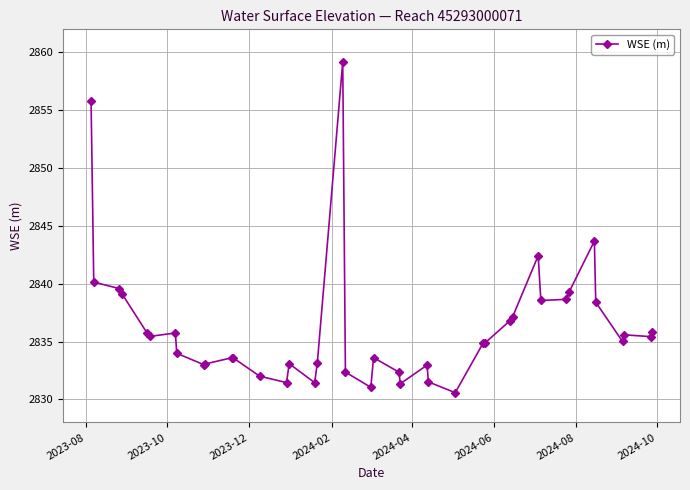

What is the value of the 13th point from the left?

2832.0